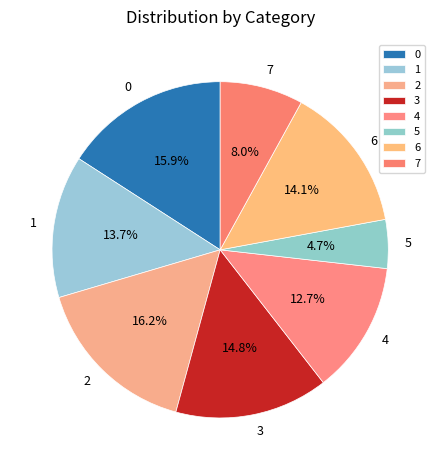

To the nearest percent, what is the difference between the 2 and 6 slice percentages?

2%